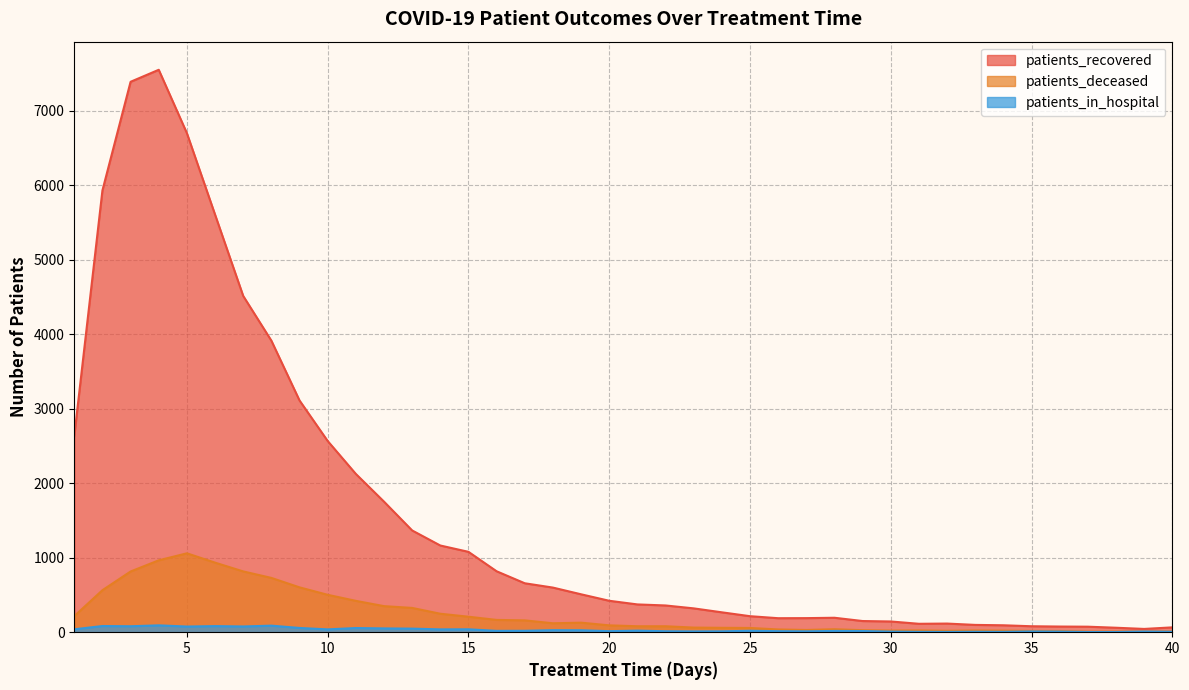

Which series changed the most between 12 and 21?

patients_recovered